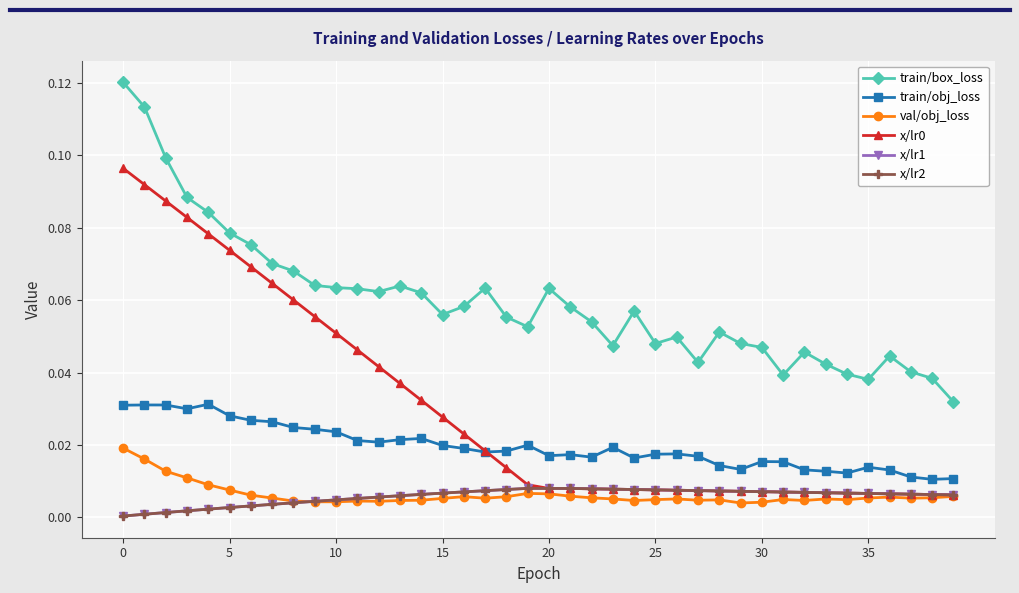

Count the val/obj_loss values in the range 0 to 1.

40